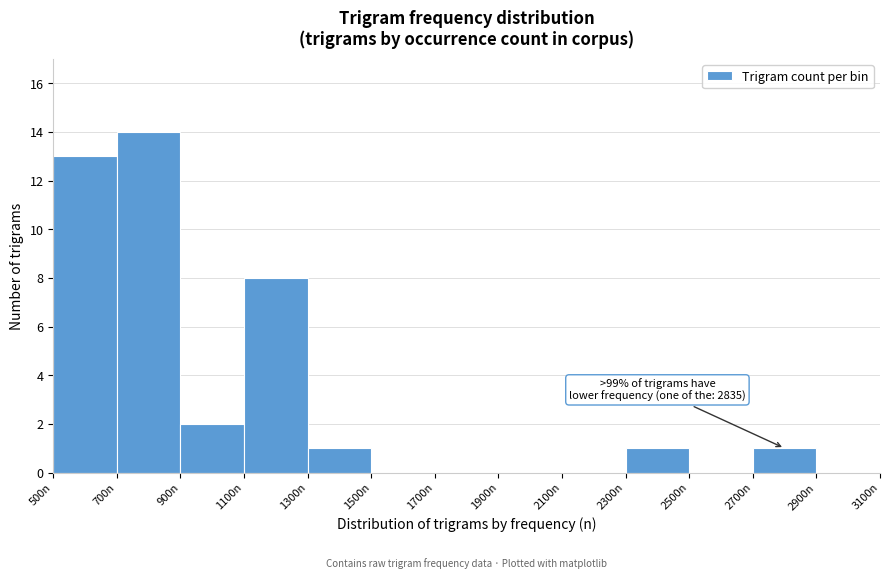

Which range on the x-axis has the tallest bar?

700 to 900